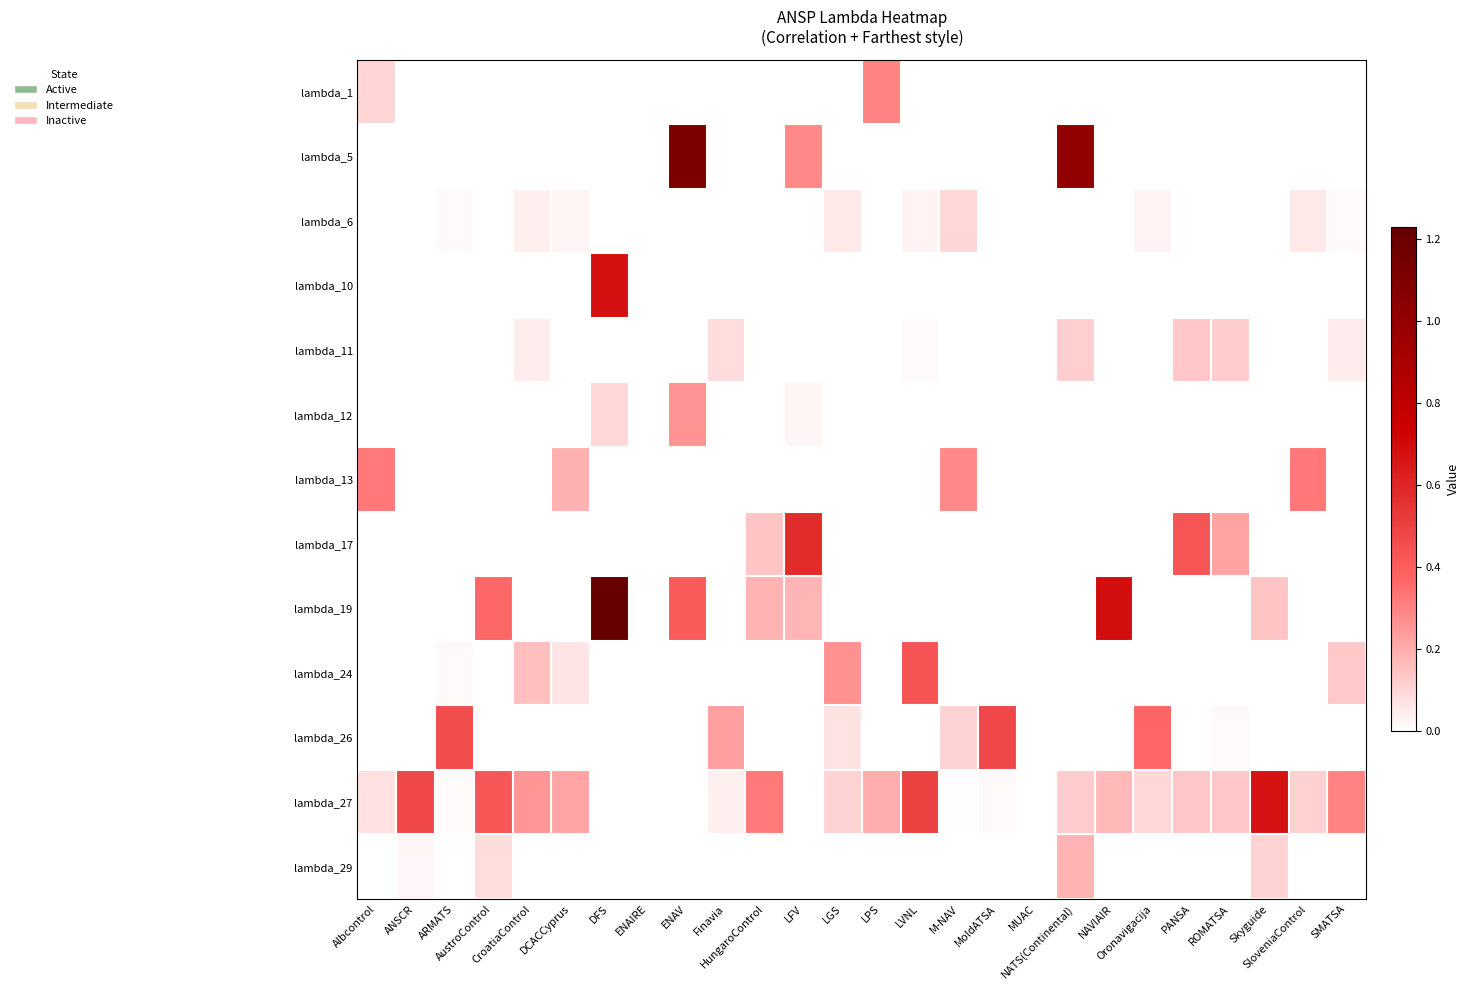

At which category is the sum across all series the highest?

DFS